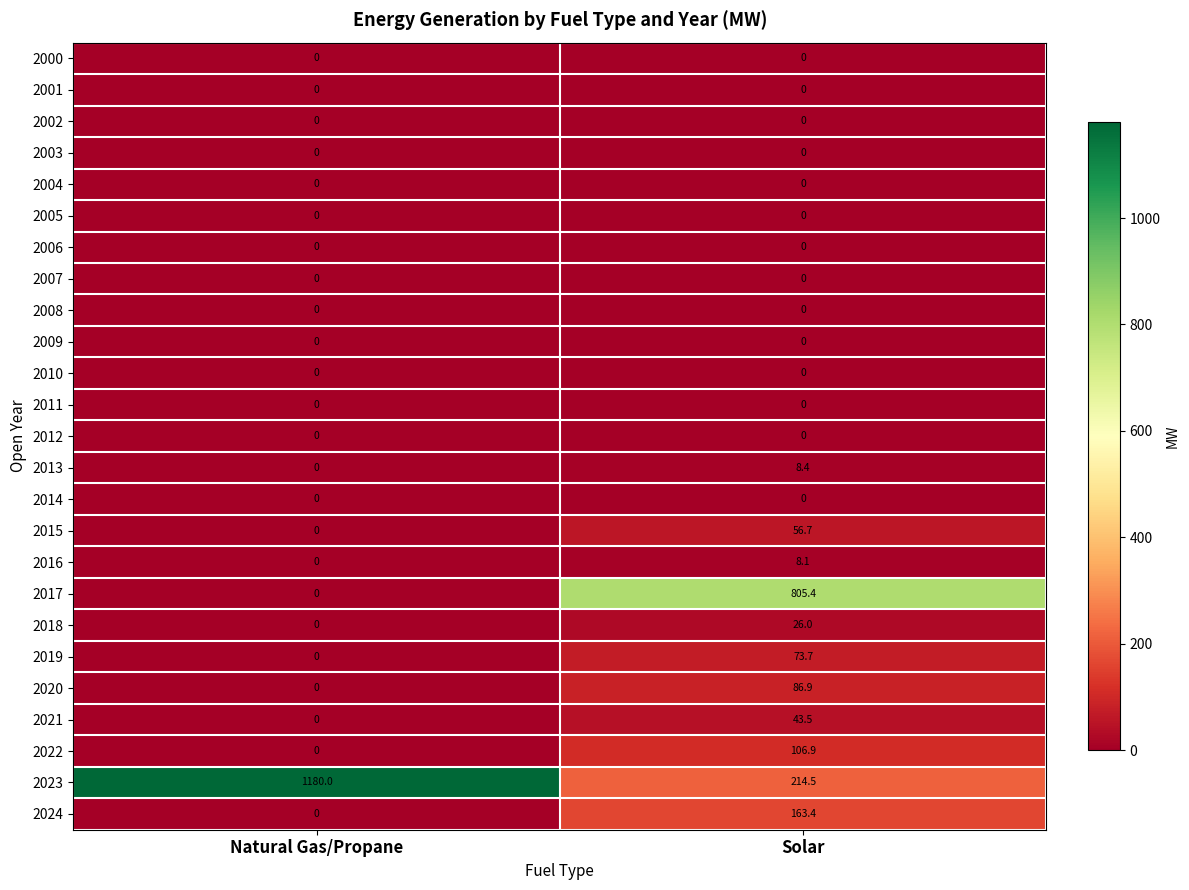

What is the difference between the 2022 values at Solar and Natural Gas/Propane?

106.9